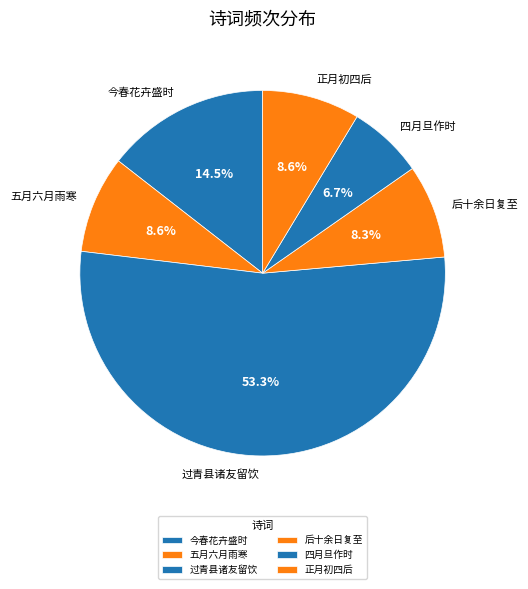

Is there any slice that represents more than half of the pie?

Yes